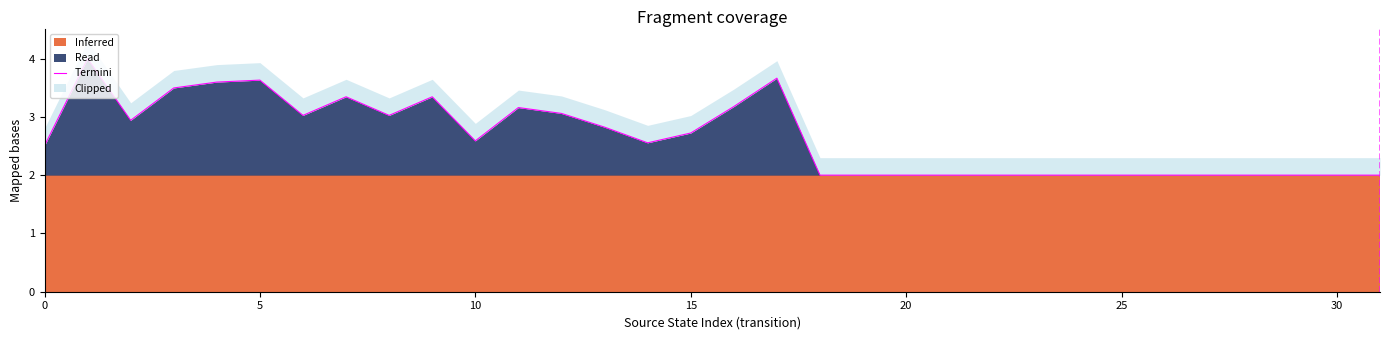

What is the maximum value for Read?

4.0